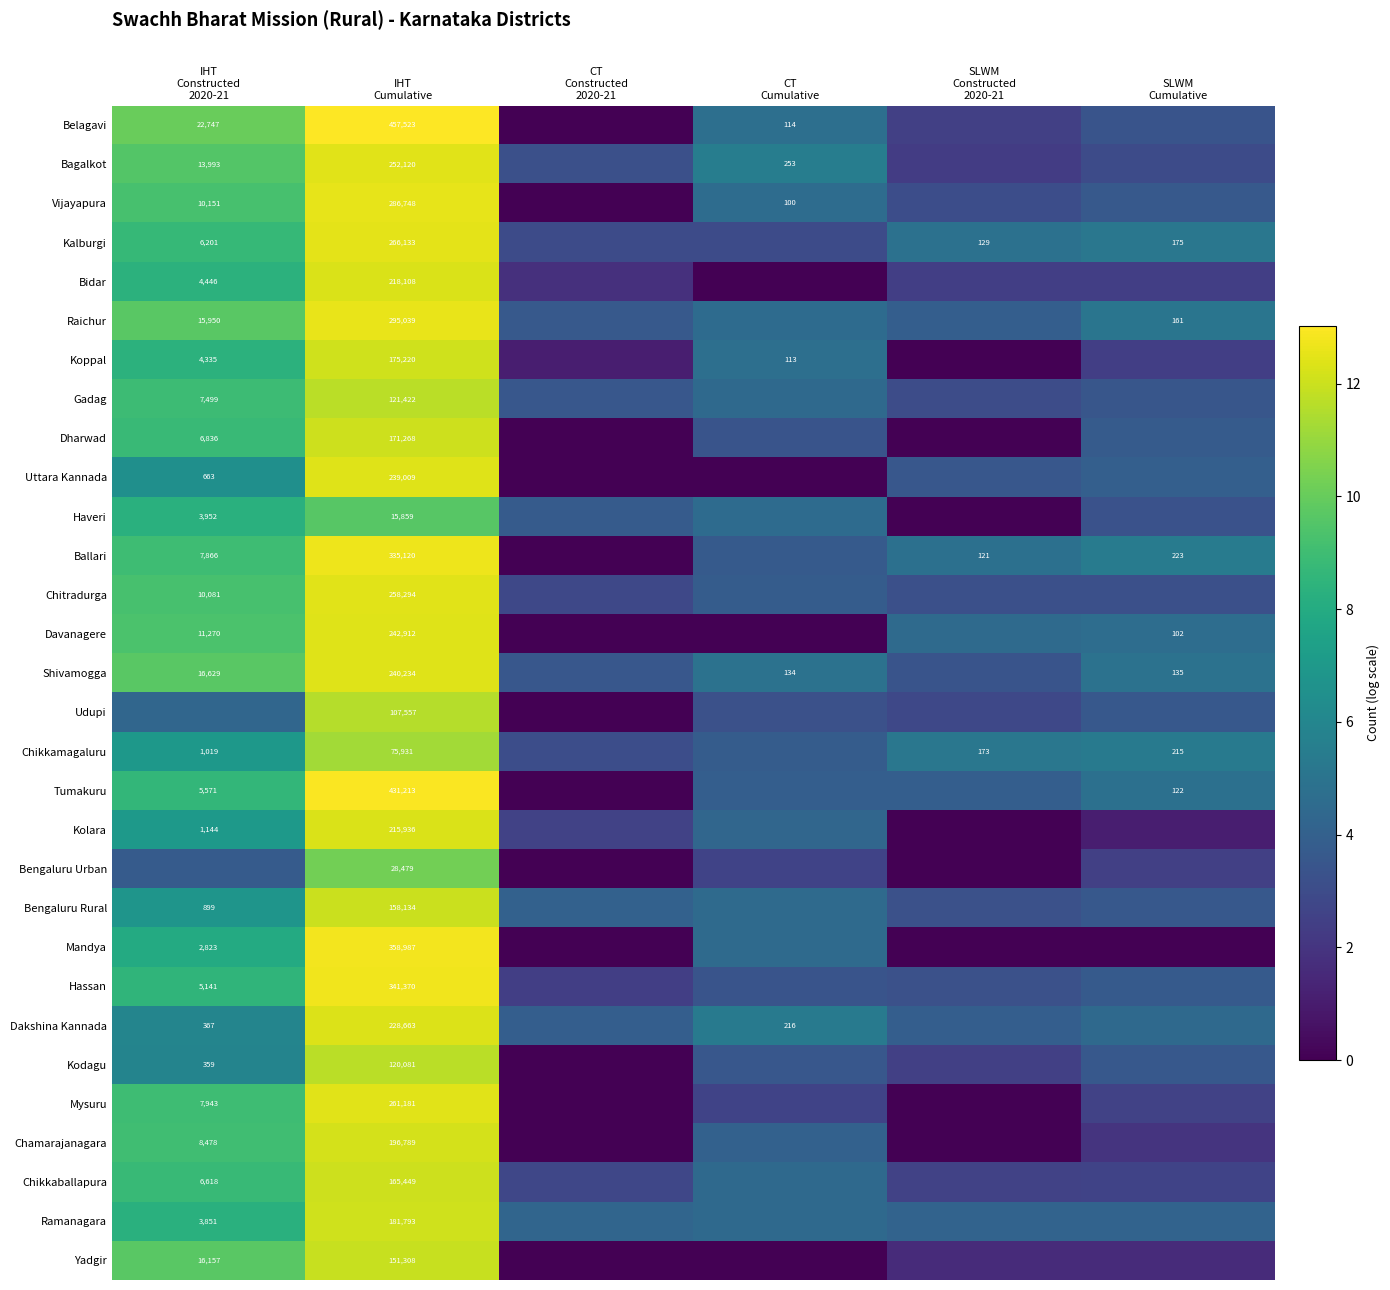

What is the total value across all series at CT
Constructed
2020-21?

49.4